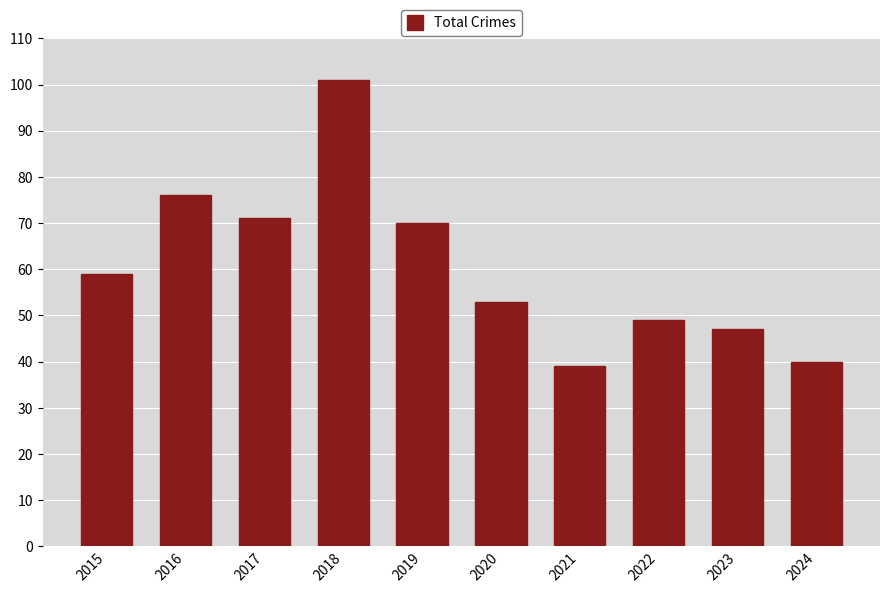

How many categories are shown in the chart?

10